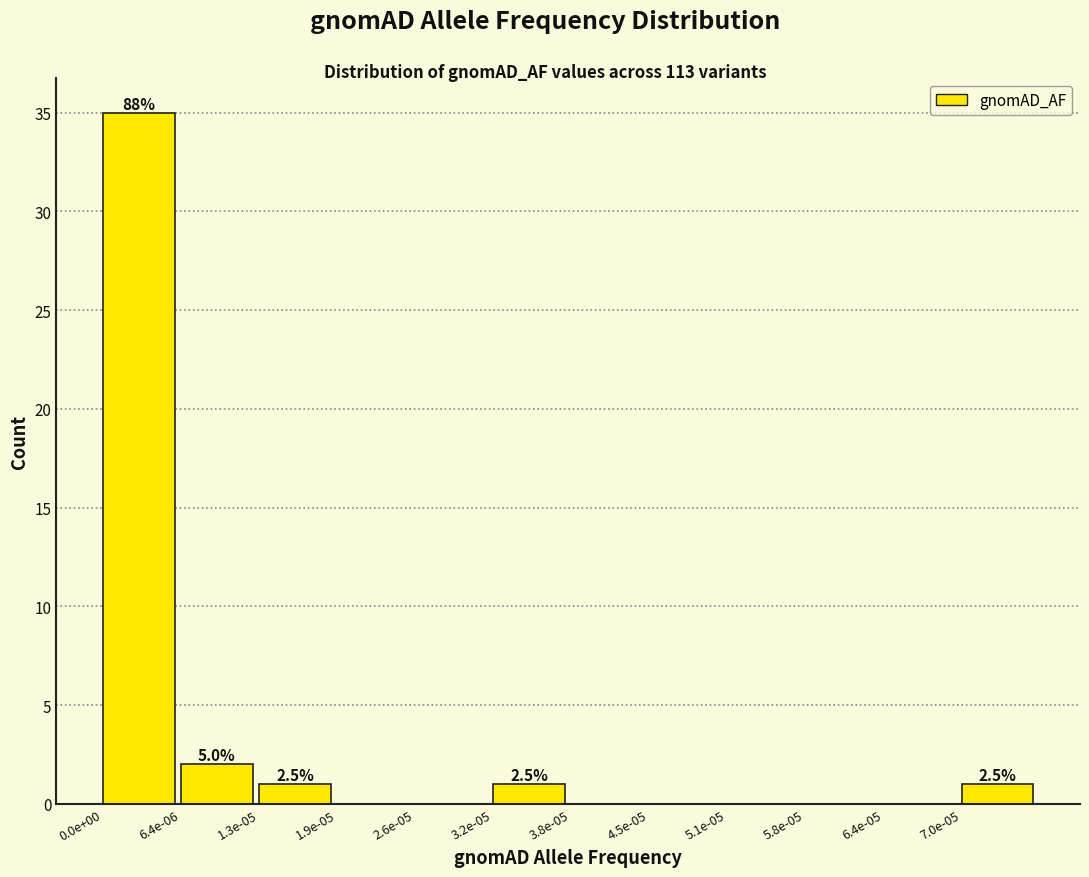

Reading left to right, what are all the values shown in this chart?

0.0e+00=35	6.4e-06=2	1.3e-05=1	1.9e-05=0	2.6e-05=0	3.2e-05=1	3.8e-05=0	4.5e-05=0	5.1e-05=0	5.8e-05=0	6.4e-05=0	7.0e-05=1